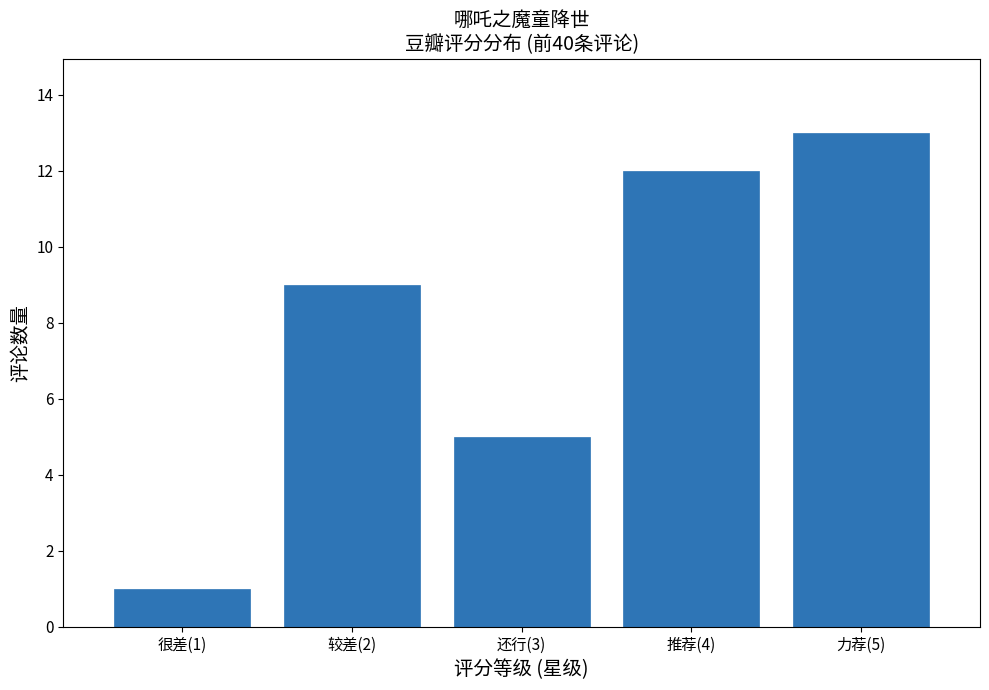

Reading left to right, what are all the values shown in this chart?

1	9	5	12	13